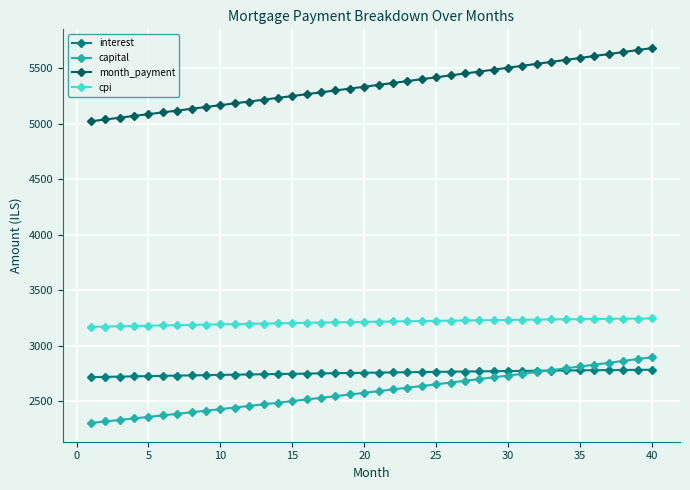

How many categories are shown in the chart?

40